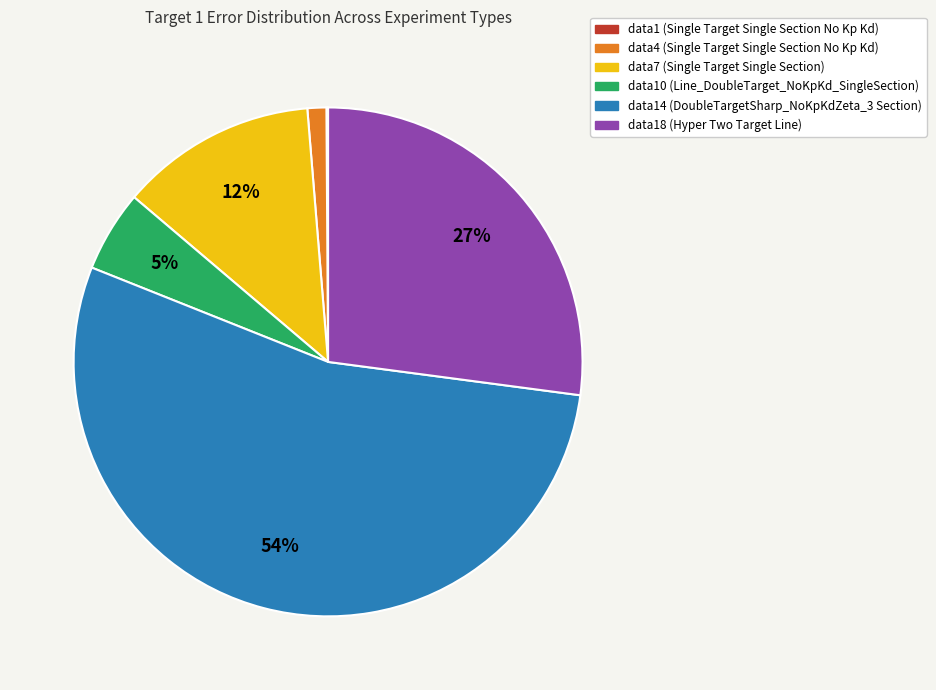

To the nearest percent, what percentage of the pie is data4 (Single Target Single Section No Kp Kd)?

1%